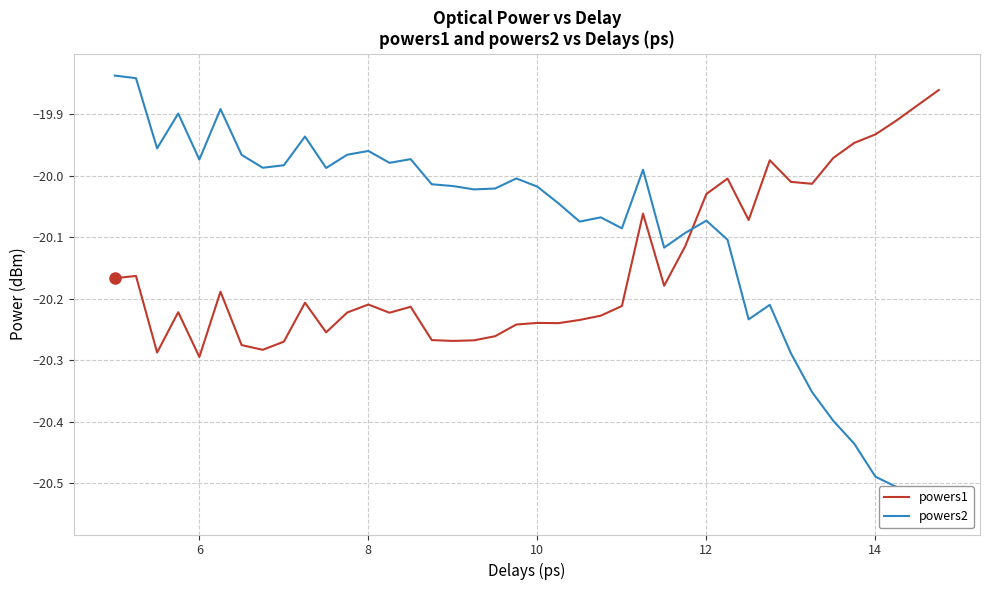

How many interior local valleys does the powers2 series have?

10